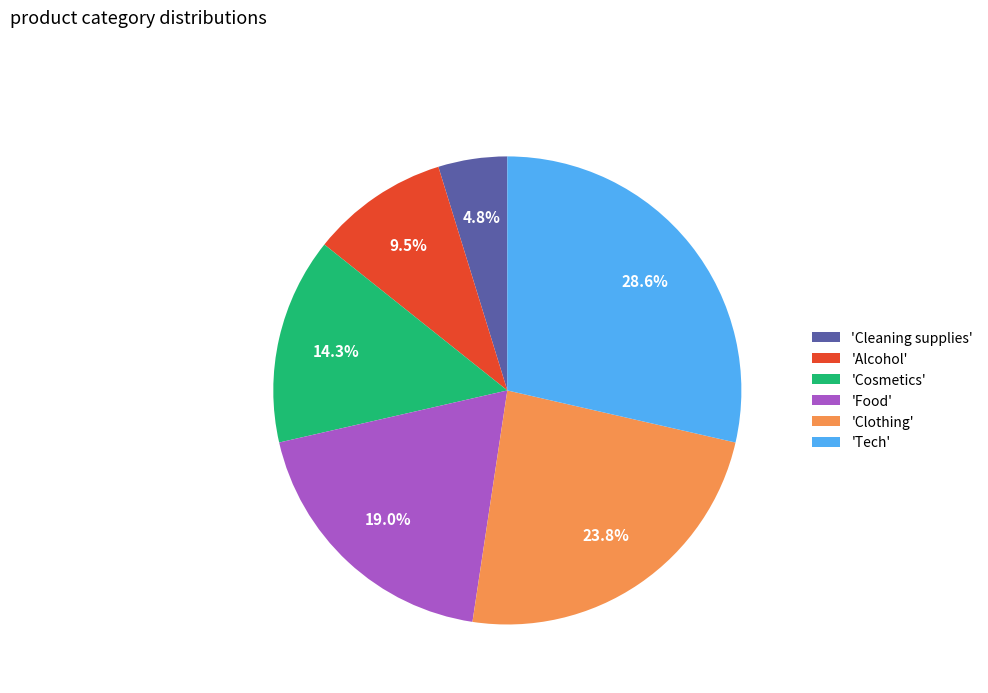

How many slices are in this pie chart?

6